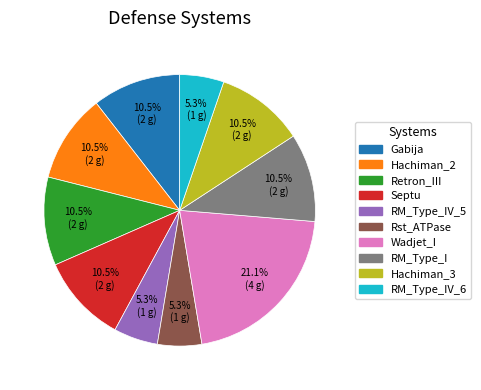

Does any single category account for the majority?

No